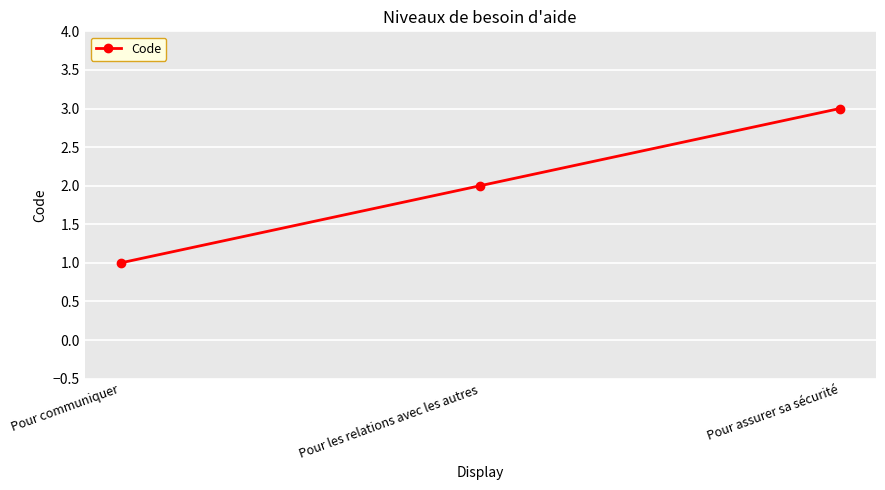

What is the average value?

2